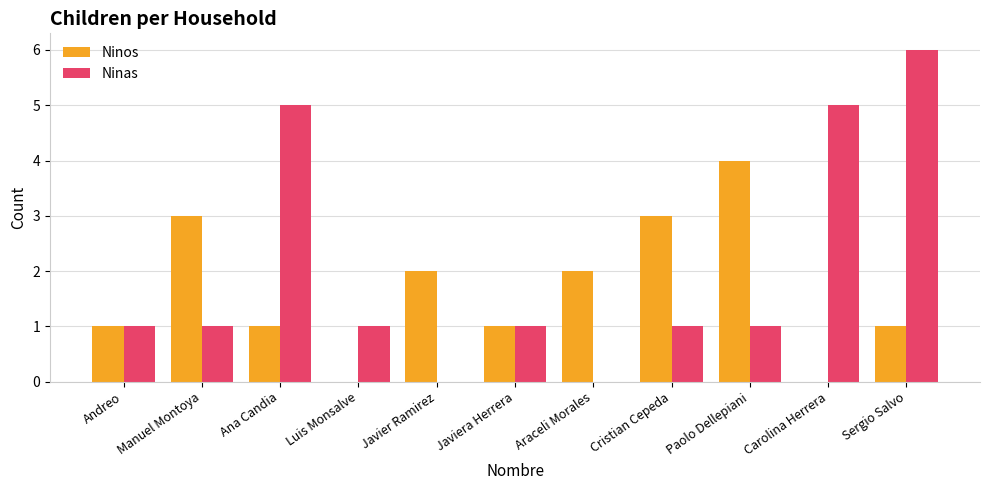

Count the number of categories in the chart.

11